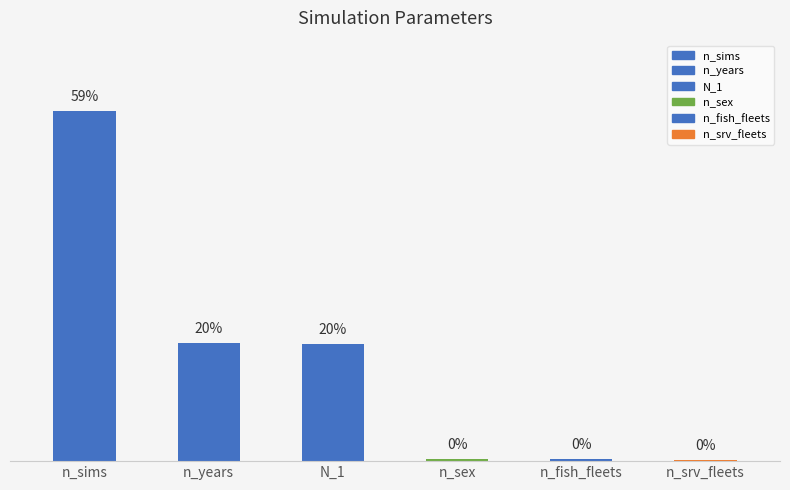

Reading left to right, transcribe all the data shown in this chart.

n_sims=300	n_years=101	N_1=100	n_sex=2	n_fish_fleets=2	n_srv_fleets=1